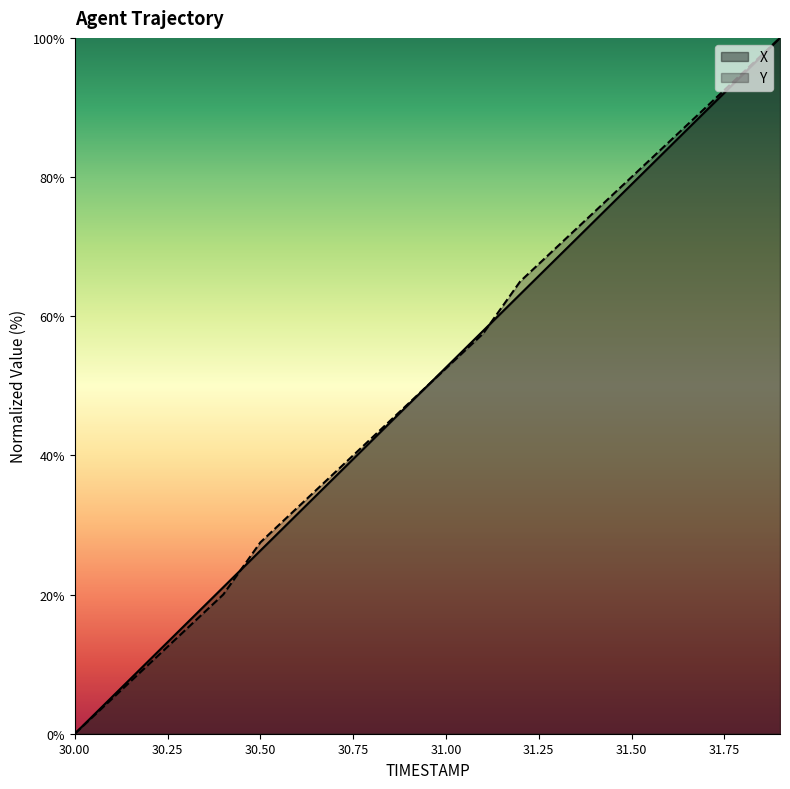

Reading right to left, transcribe all the data shown in this chart.

X: 31.9=100.0	31.8=94.7	31.7=89.5	31.6=84.2	31.5=78.9	31.4=73.7	31.3=68.4	31.2=63.2	31.1=57.9	31.0=52.6	30.9=47.4	30.8=42.1	30.7=36.8	30.6=31.6	30.5=26.3	30.4=21.1	30.3=15.8	30.2=10.5	30.1=5.3	30.0=0.0
Y: 31.9=100.0	31.8=95.0	31.7=90.0	31.6=85.0	31.5=80.0	31.4=75.0	31.3=70.0	31.2=65.0	31.1=57.5	31.0=52.5	30.9=47.5	30.8=42.5	30.7=37.5	30.6=32.5	30.5=27.5	30.4=20.0	30.3=15.0	30.2=10.0	30.1=5.0	30.0=0.0